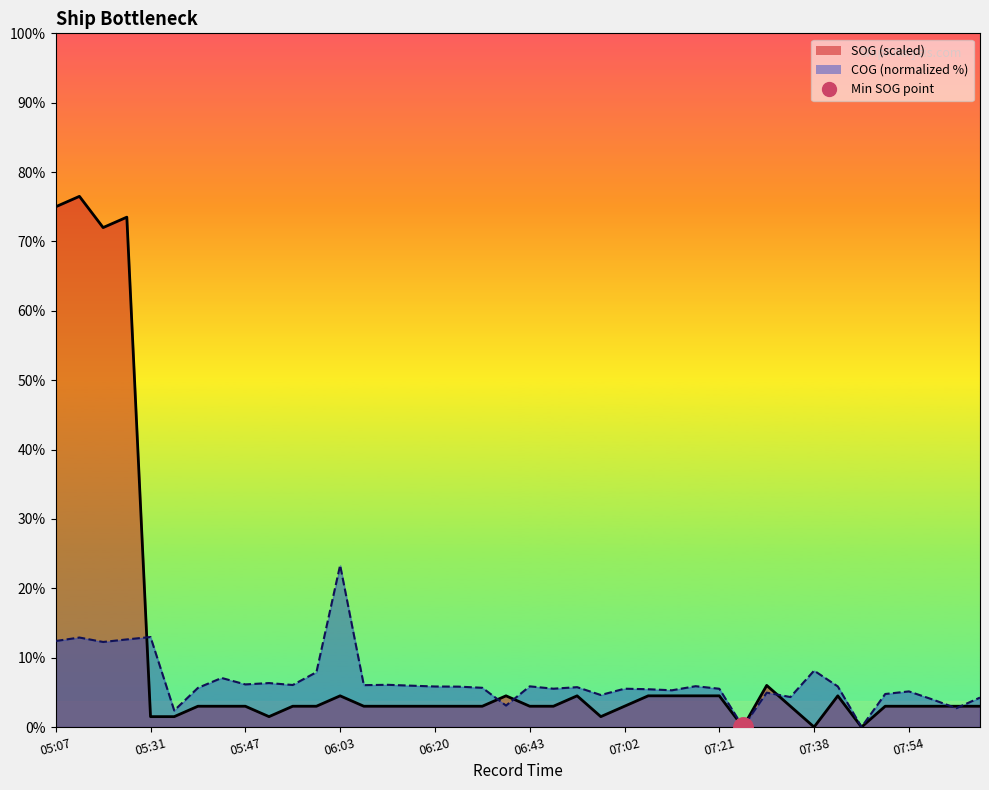

Which series has the widest spread of values?

SOG